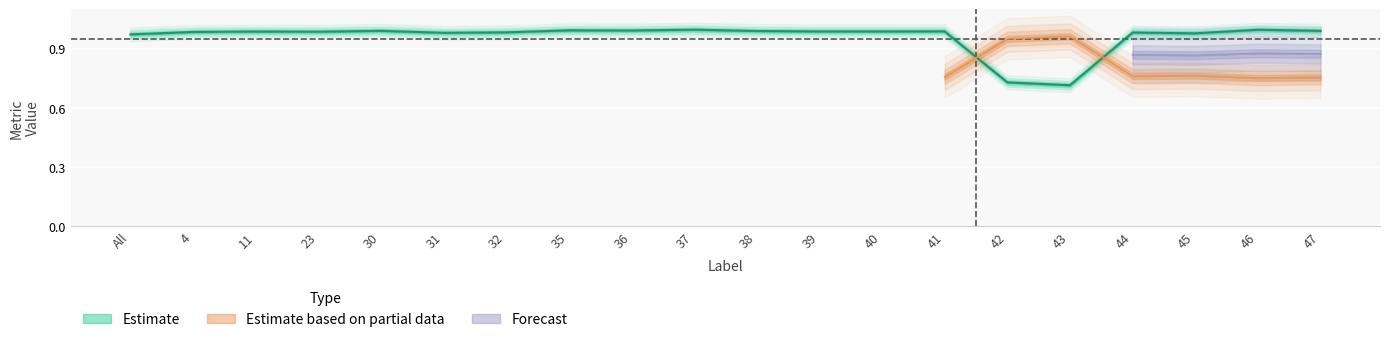

List the labels in order of FalseNegative value, largest first.

42, 43, All, 23, 45, 44, 11, 31, 32, 4, 39, 40, 41, 38, 47, 35, 36, 46, 30, 37